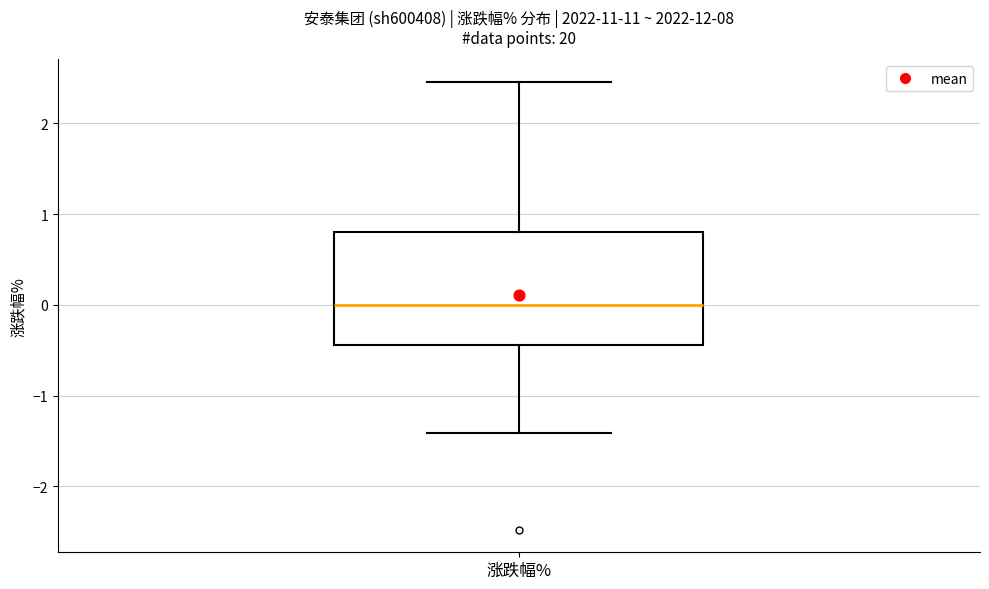

Transcribe this box plot: give where the median line is, the range the box spans, and where the two whiskers end, as read against the y-axis. The values are not printed on the chart, so give them approximately, as read against the axis.

median 0.0, box -0.4 to 0.8, whiskers -1.4 to 2.5